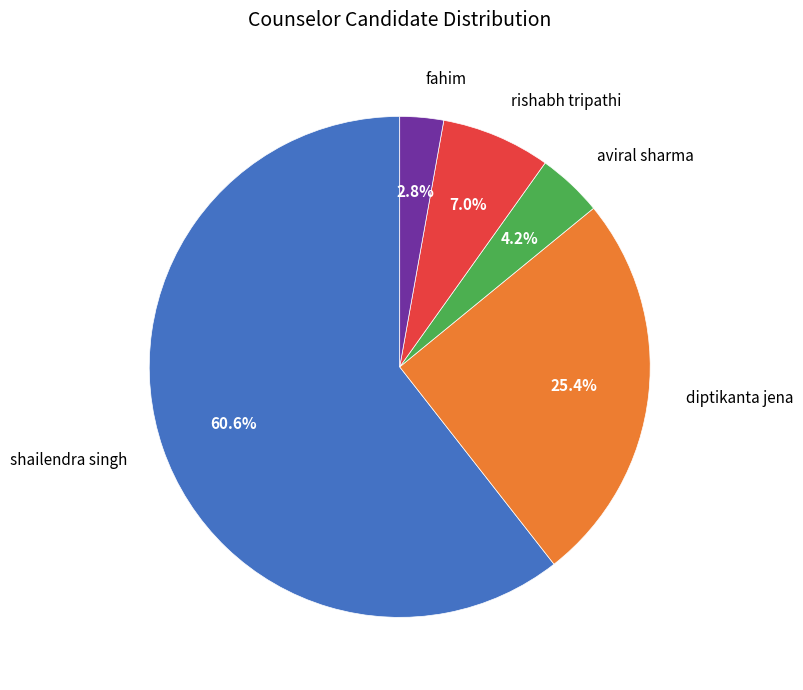

How many slices are in this pie chart?

5